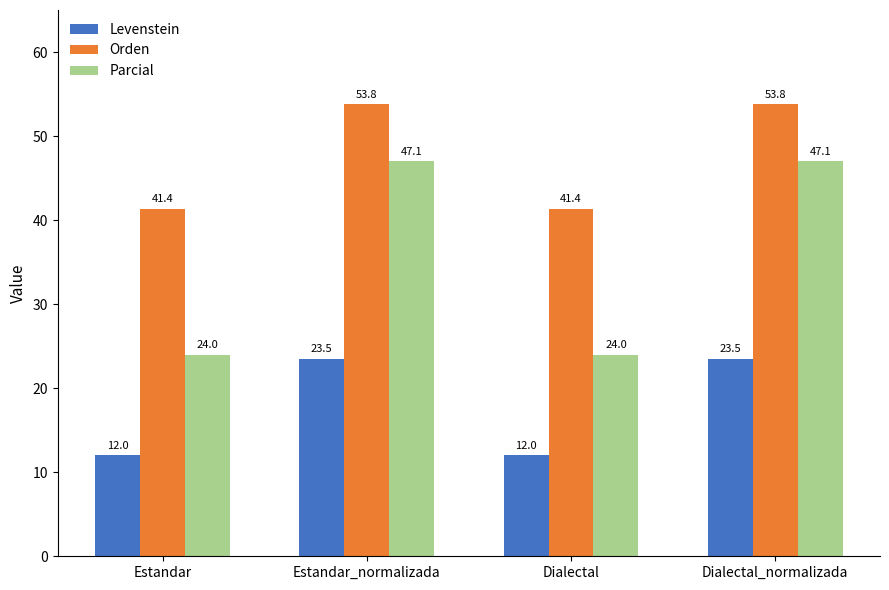

What is the average value of the Levenstein series?

17.8